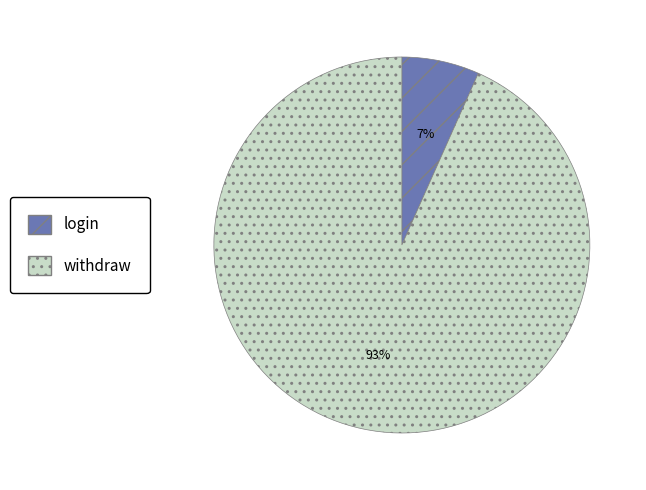

Which has a higher value, login or withdraw?

withdraw